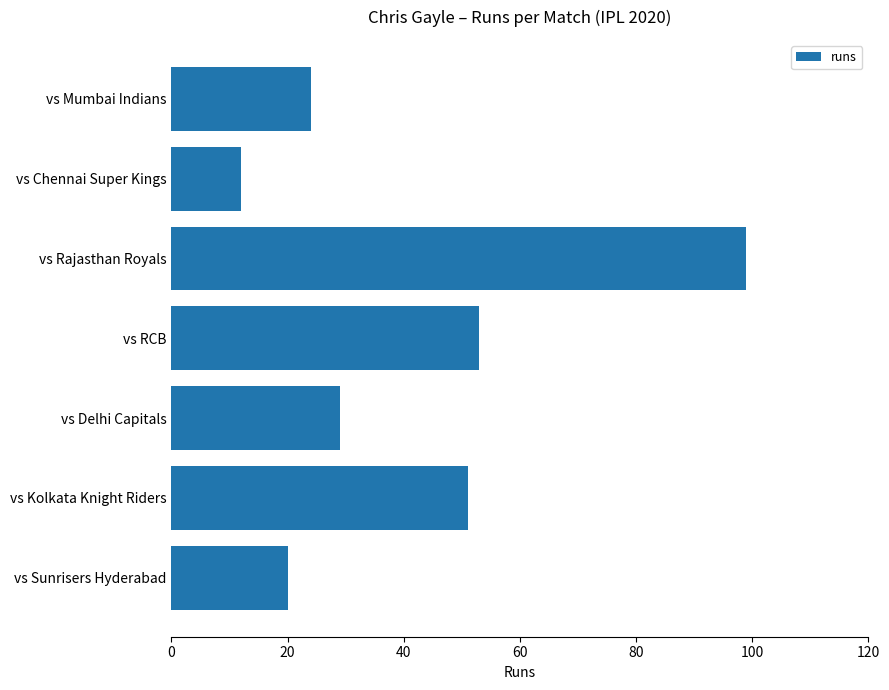

What is the label of the 5th bar from the bottom?

vs Rajasthan Royals